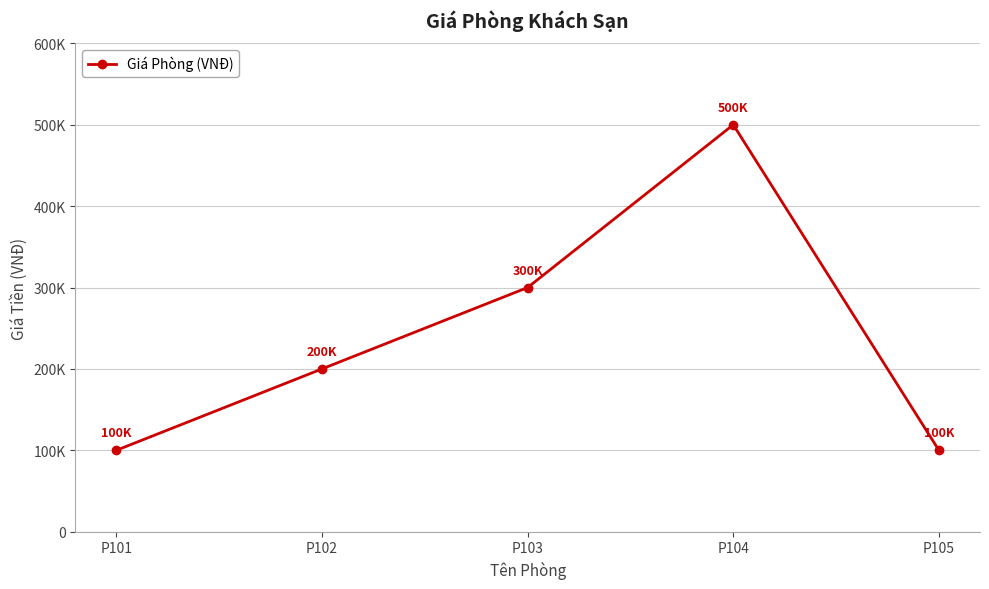

True or false: the data shows 500000 at P104.

True